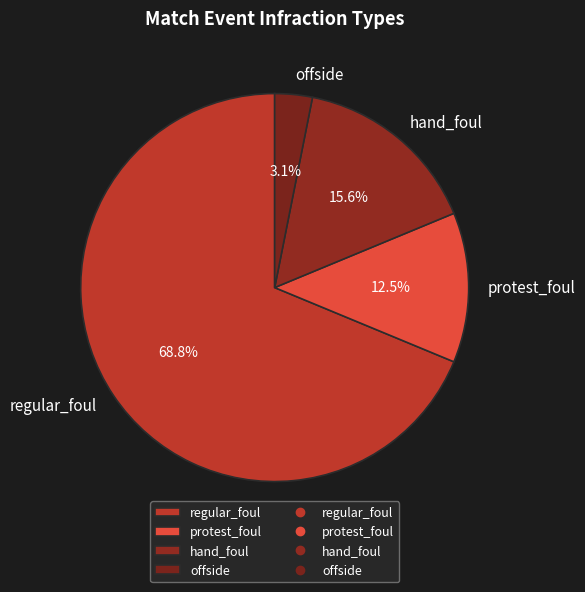

Rank the categories by value from lowest to highest.

offside, protest_foul, hand_foul, regular_foul